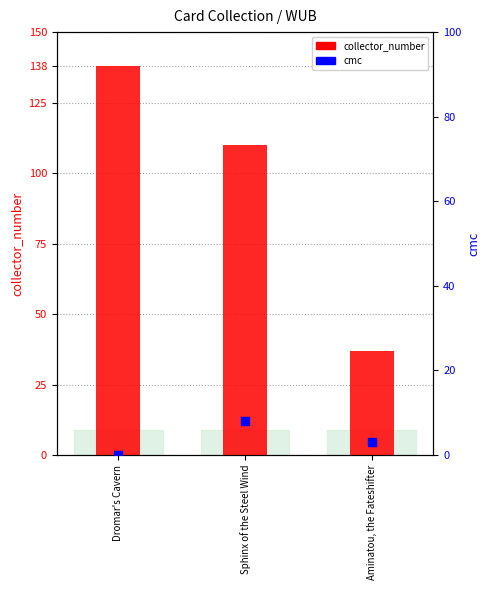

What are all the series names shown in the legend?

collector_number, cmc